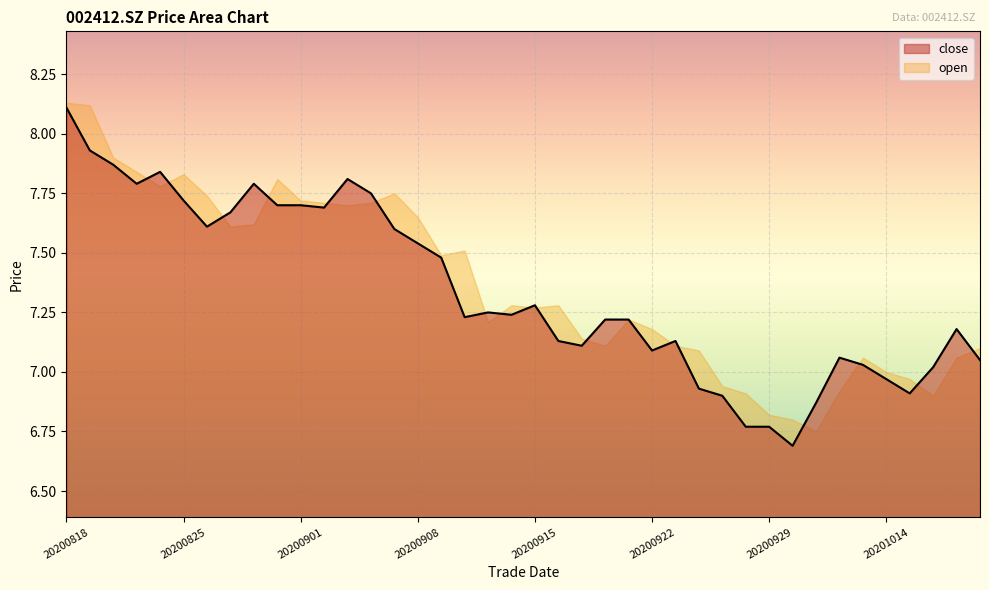

Where is the data nearest to the value 7?

20201016